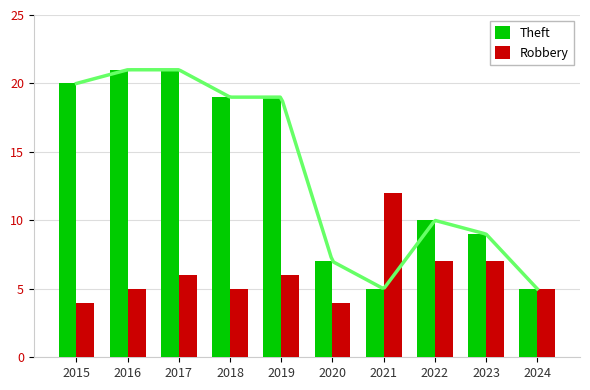

At which label does Robbery first exceed 6?

2021